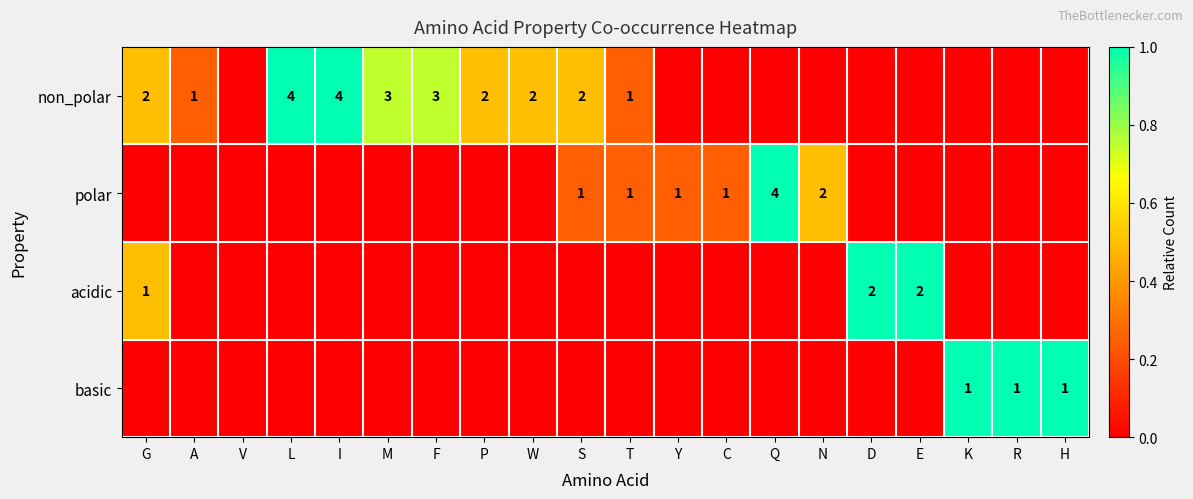

At which category is the sum across all series the highest?

G